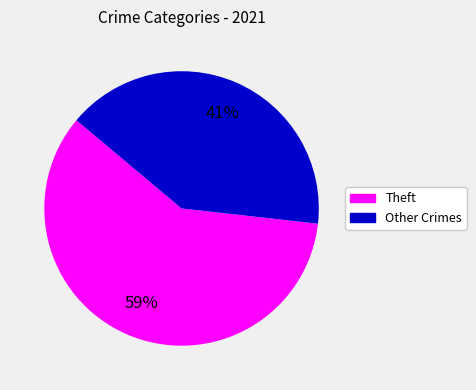

Is there any slice that represents more than half of the pie?

Yes